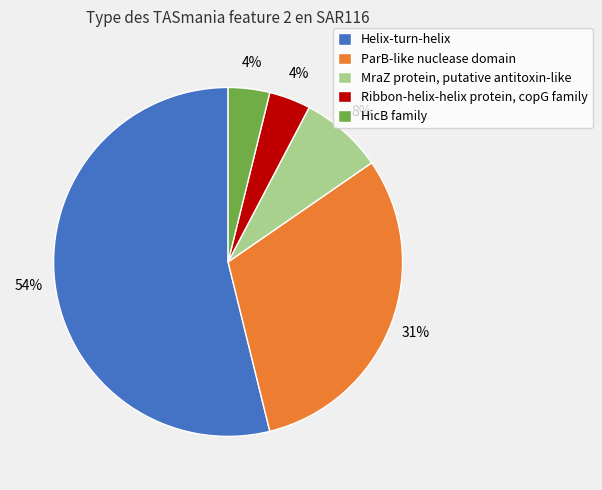

To the nearest percent, what is the average slice percentage?

20%